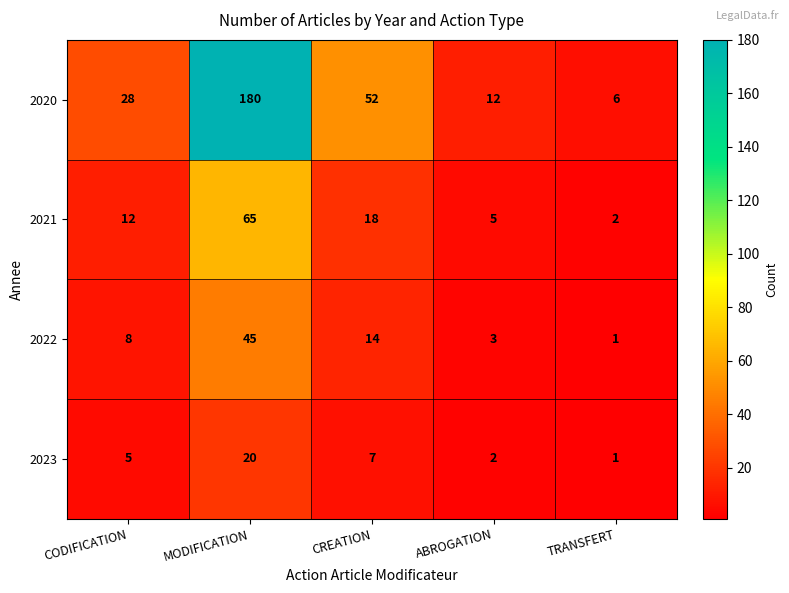

How many data points in 2023 are less than 5?

2